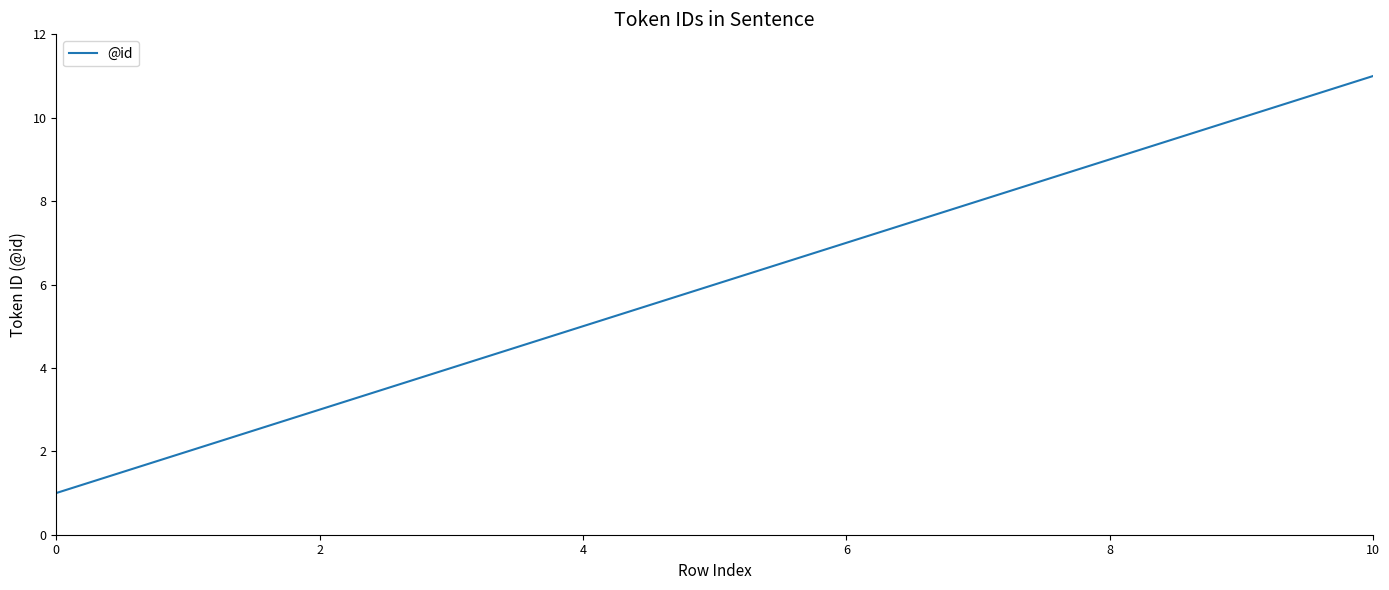

What is the difference between the maximum and minimum values?

10